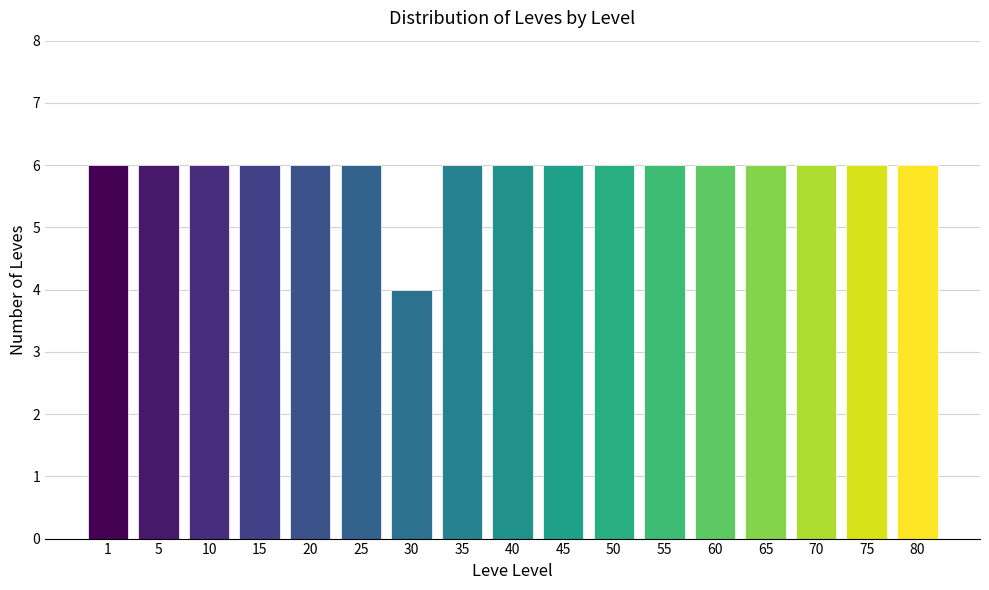

Reading left to right, extract all data points from this chart.

6	6	6	6	6	6	4	6	6	6	6	6	6	6	6	6	6